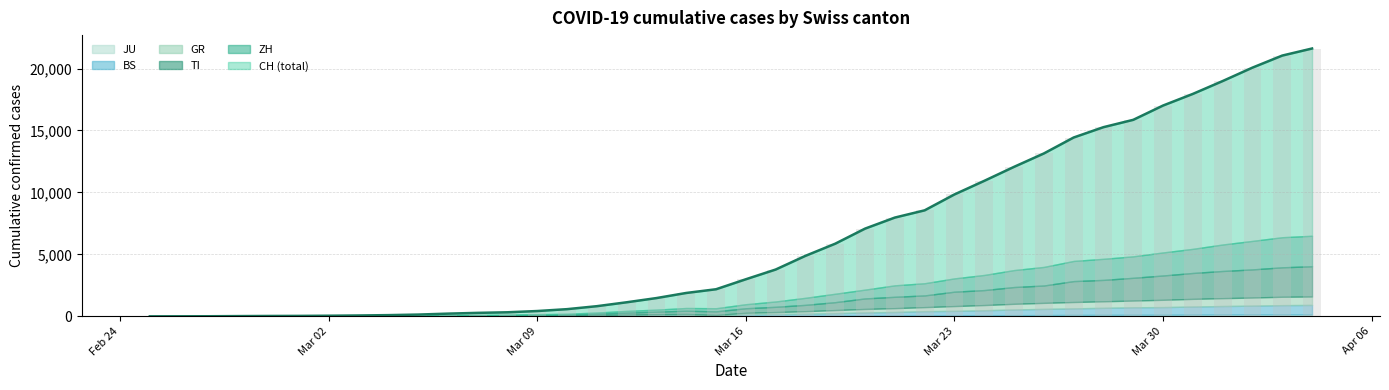

At how many categories does at least one series exceed 15800?

7